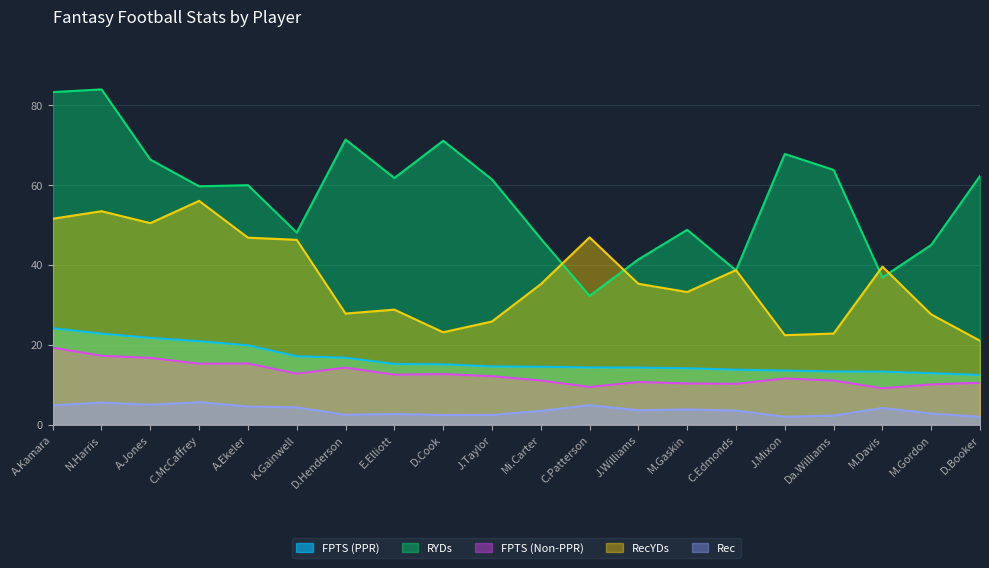

Which series changed the most between J.Taylor and M.Gordon?

RYDs